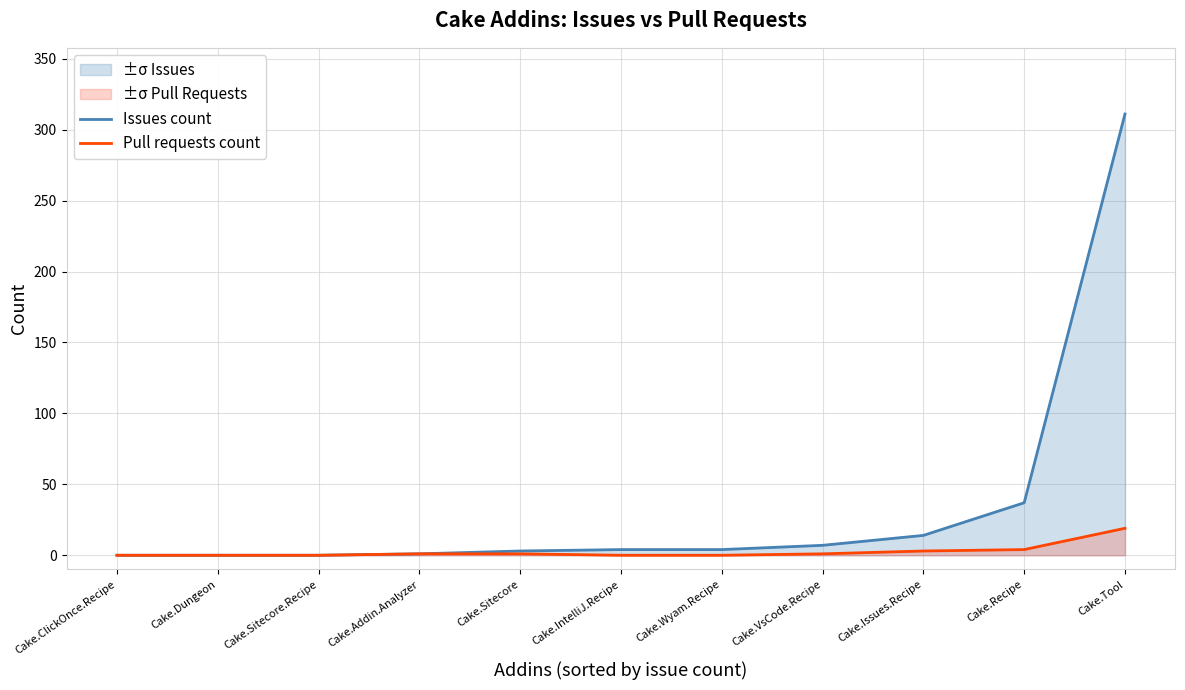

Which series has the widest spread of values?

Issues count